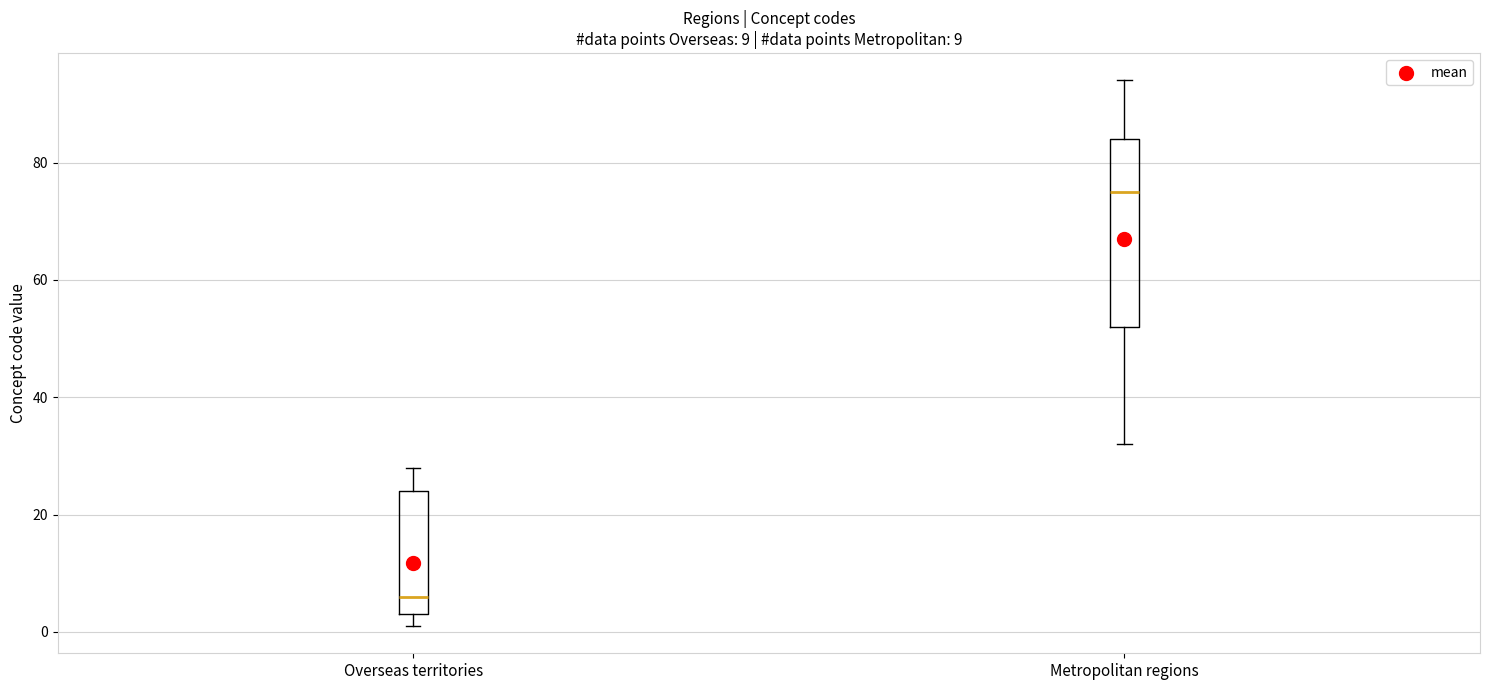

Which box is the tallest, from its lower edge to its upper edge?

Metropolitan regions